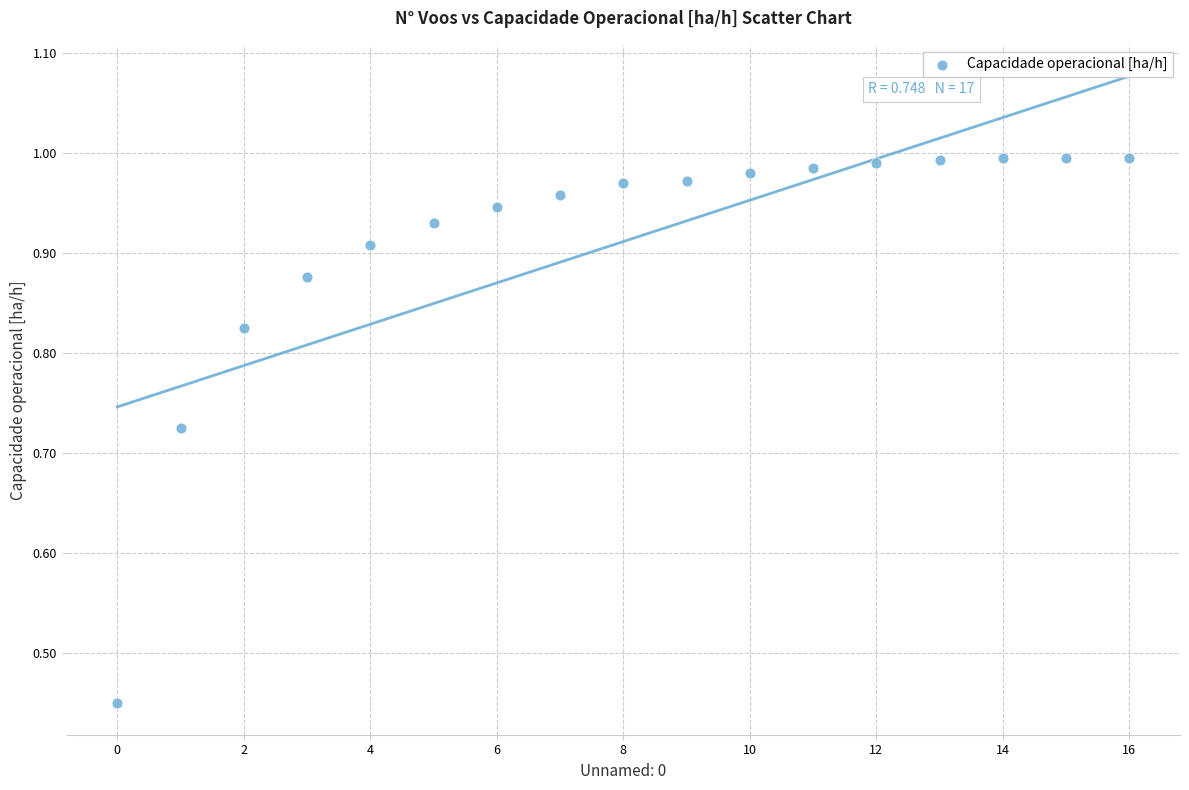

What is the range of Y values (max minus min)?

0.5